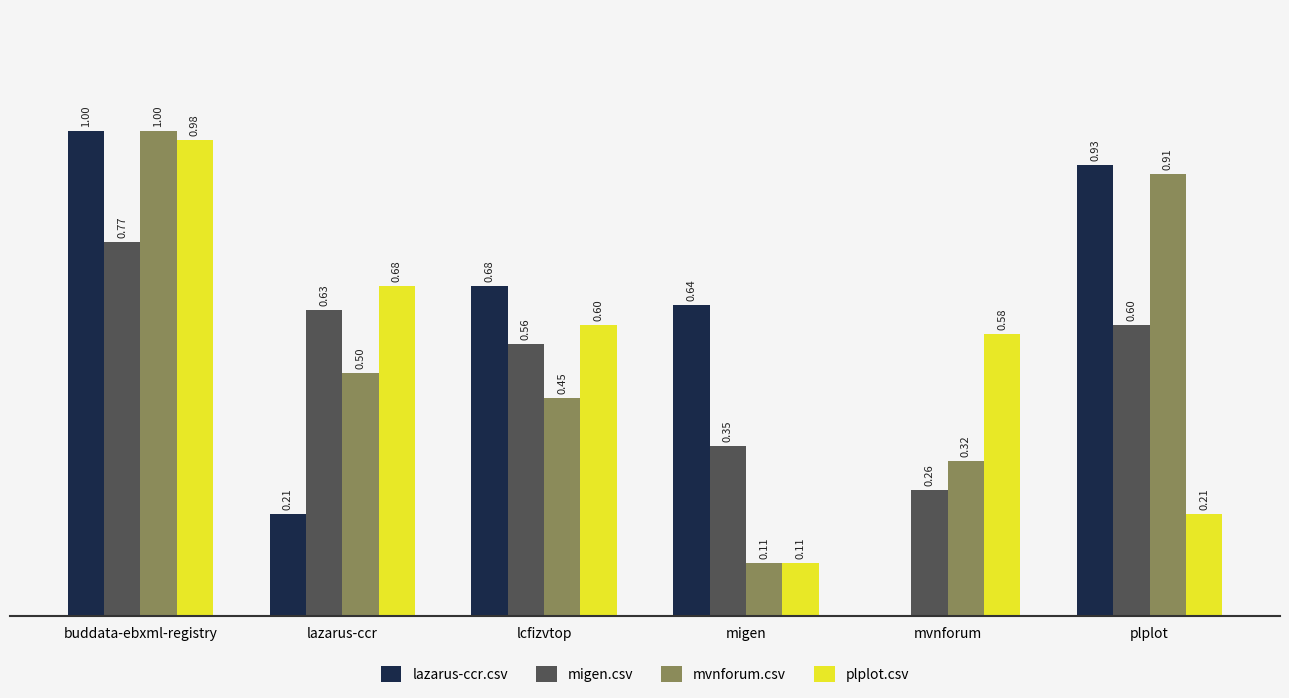

Which series changed the most between lcfizvtop and mvnforum?

lazarus-ccr.csv